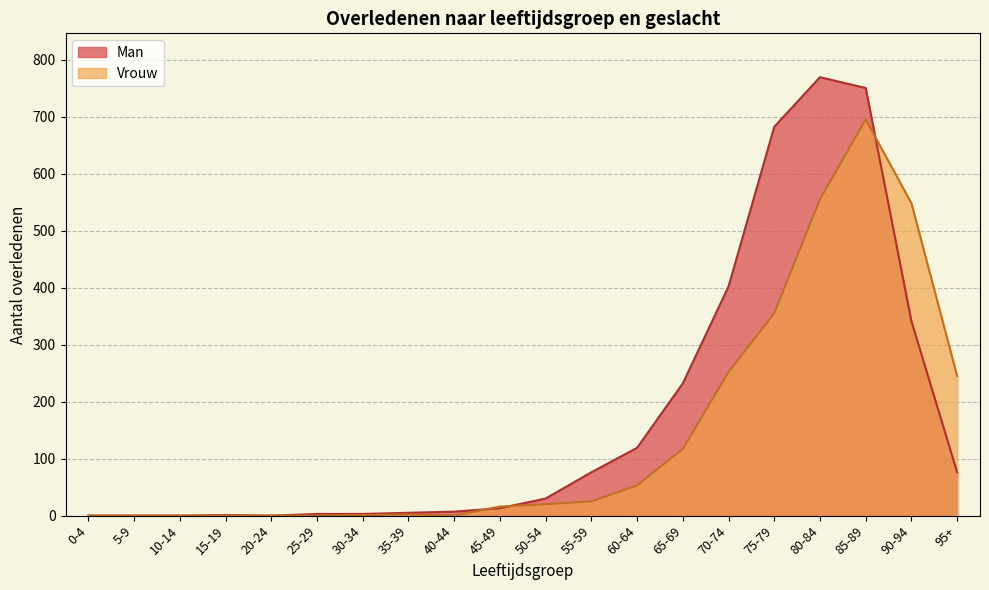

How many distinct data groups are displayed?

2